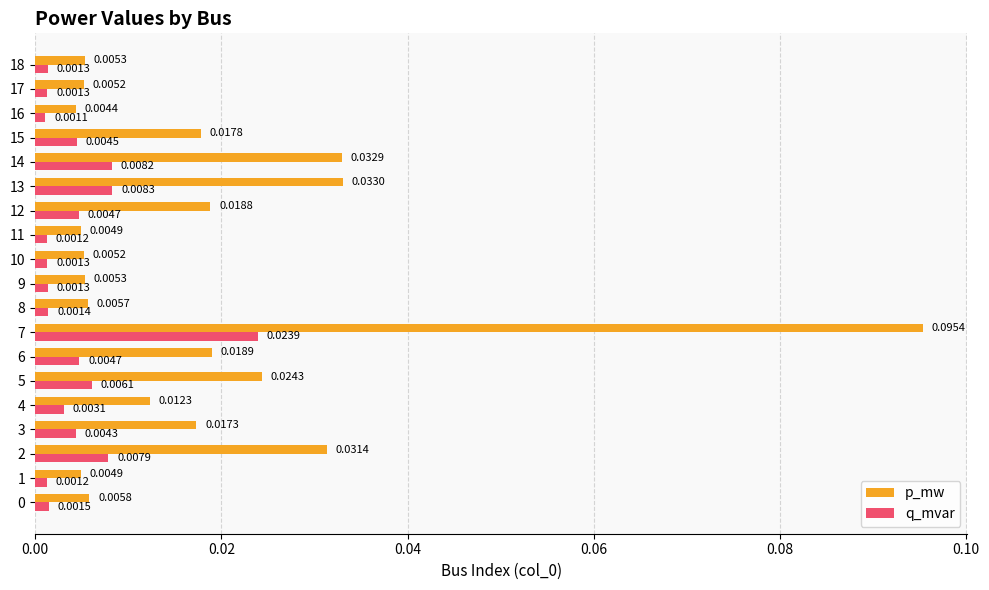

Which series has the largest total across all categories?

p_mw